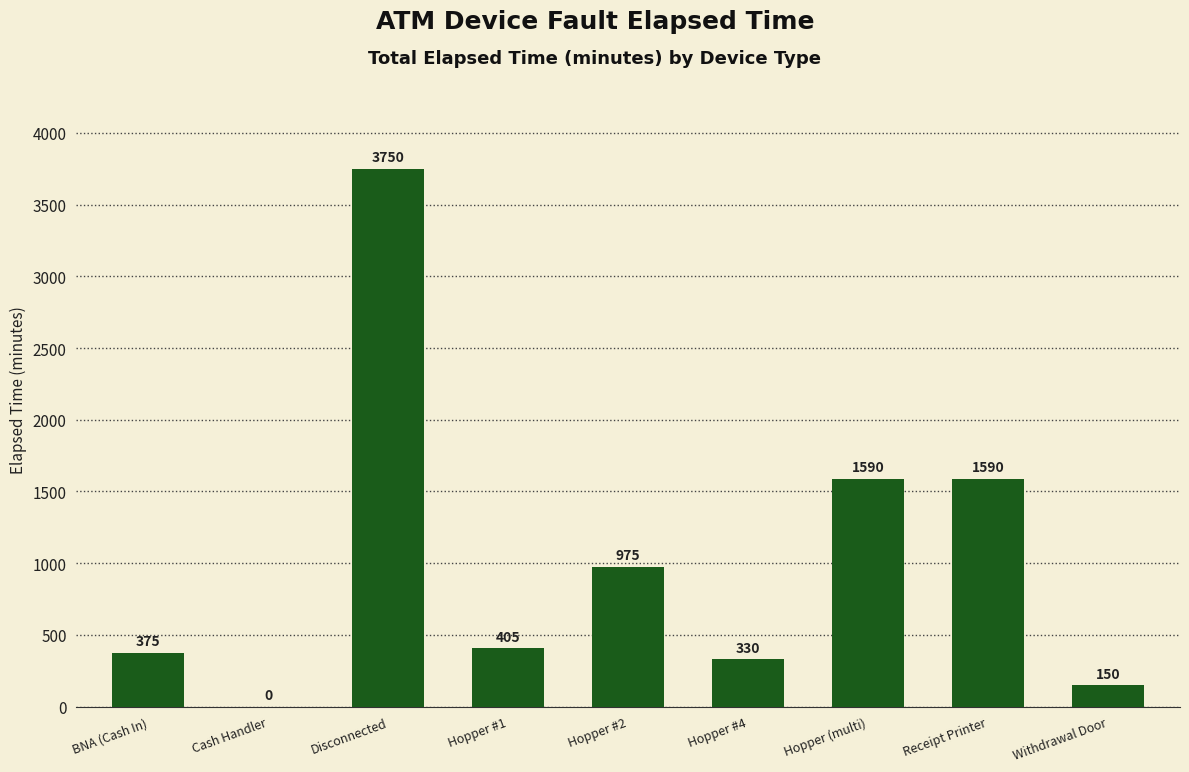

Which label corresponds to the largest value in the chart?

Disconnected